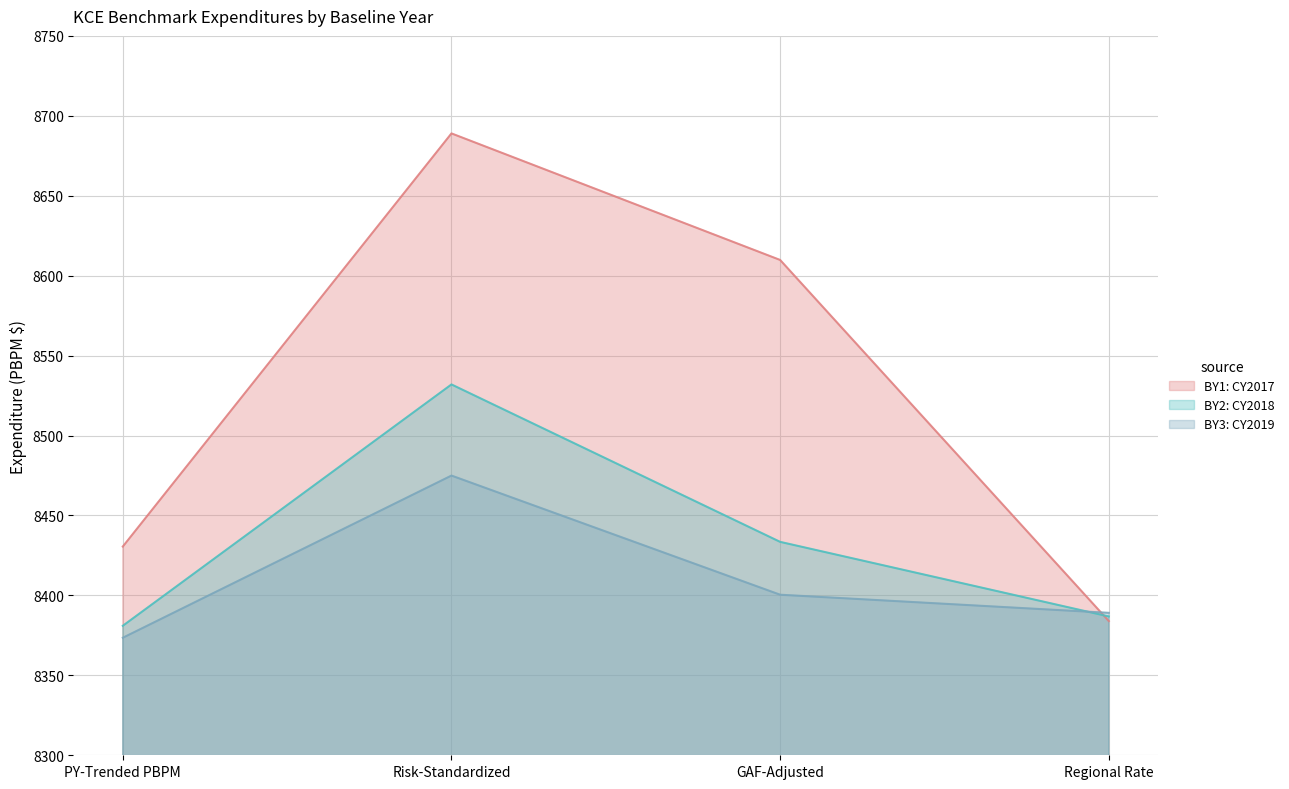

What is the difference between the BY2: CY2018 values at Risk-Standardized and PY-Trended PBPM?

151.0